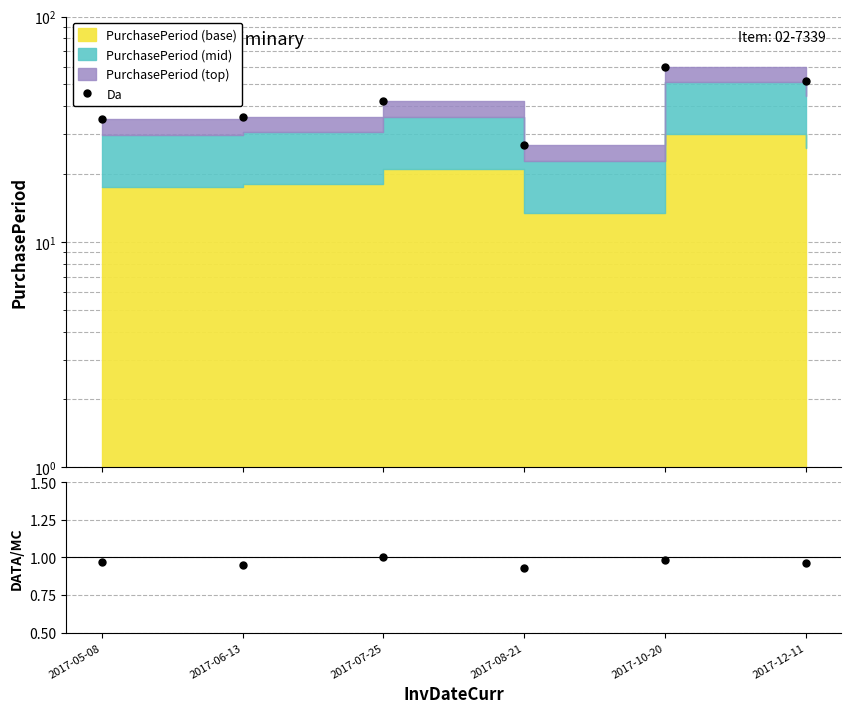

Is it true that the value at 2017-08-21 is 0.2?

False